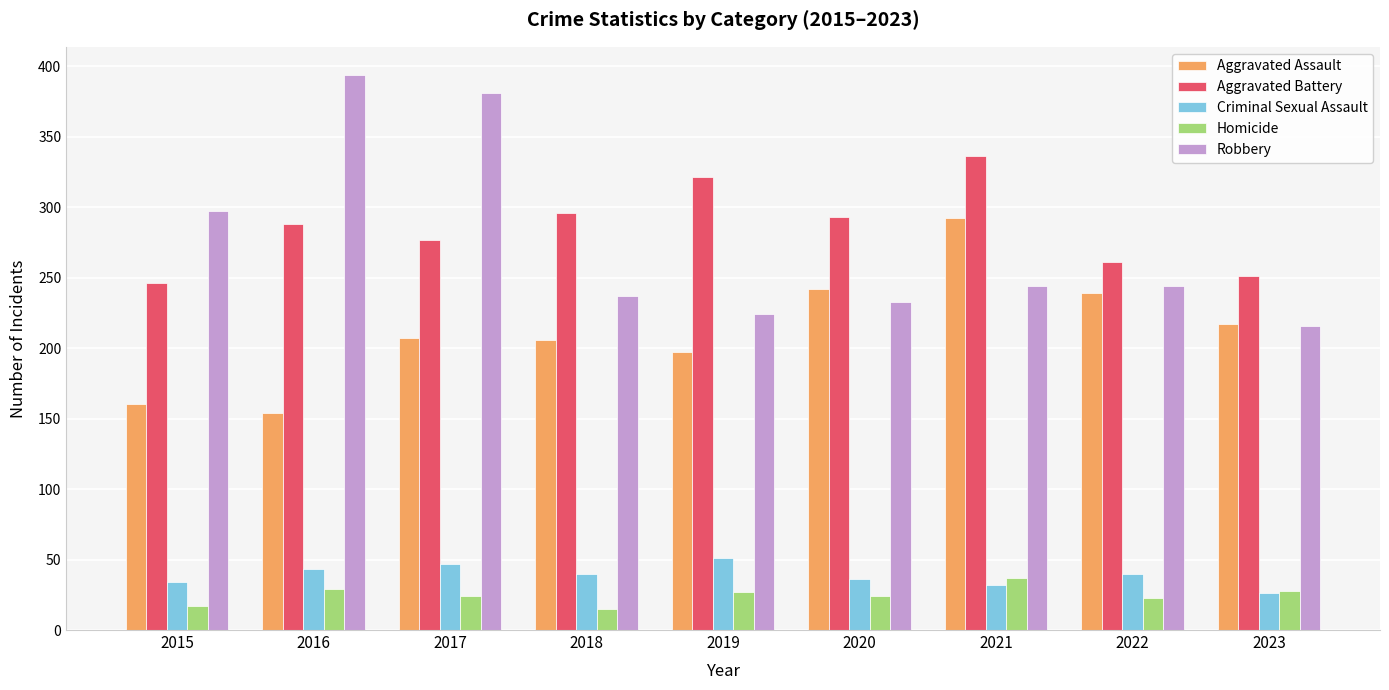

What is the minimum value shown in the chart?

15